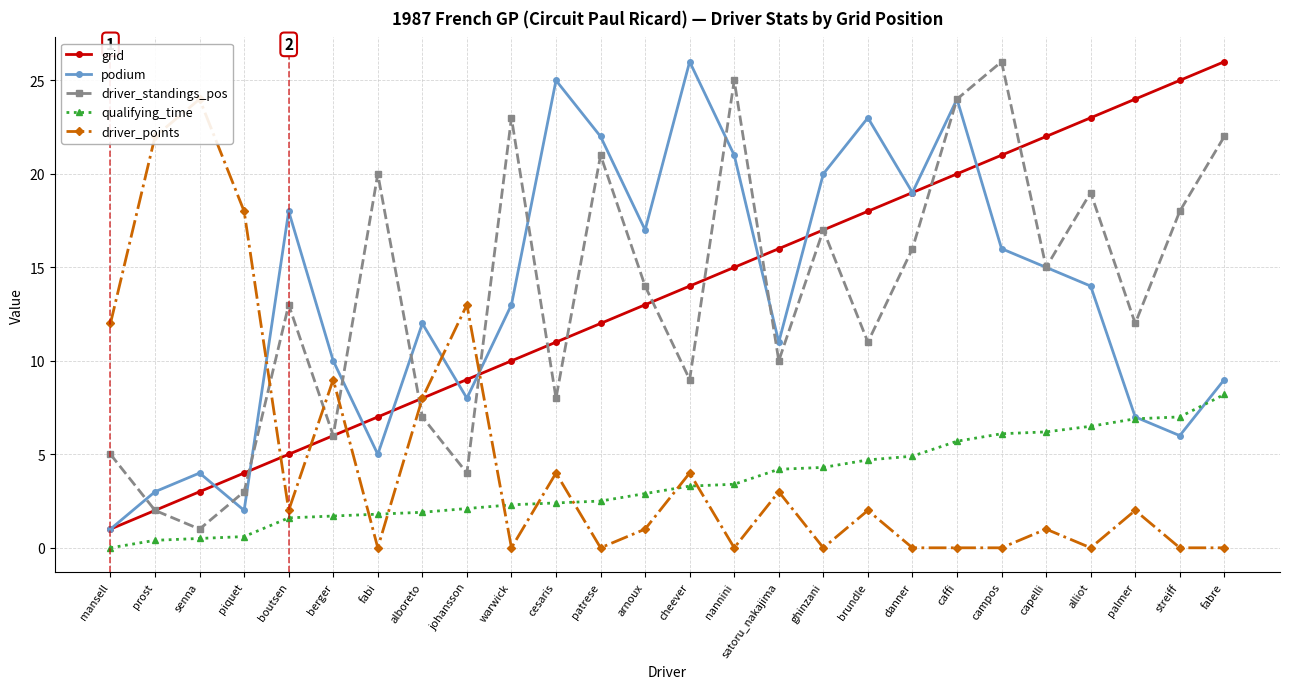

What is the sum of all podium values?

351.0